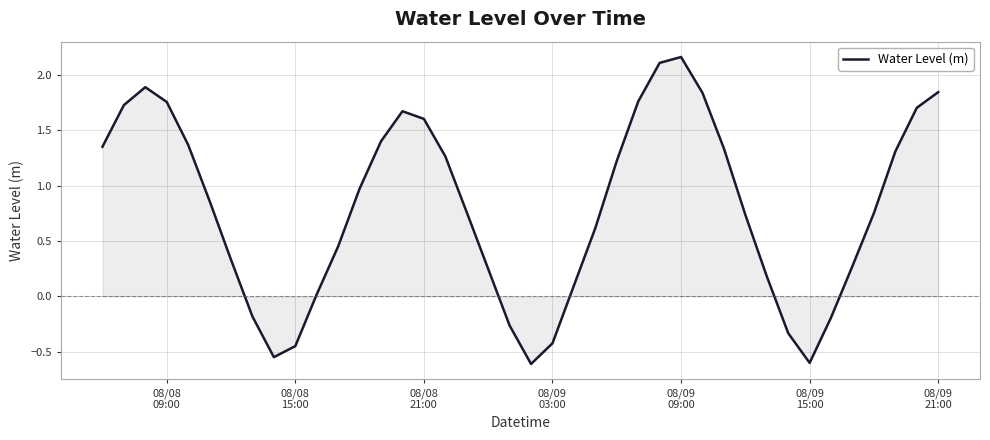

What is the difference between the maximum and minimum values?

2.8